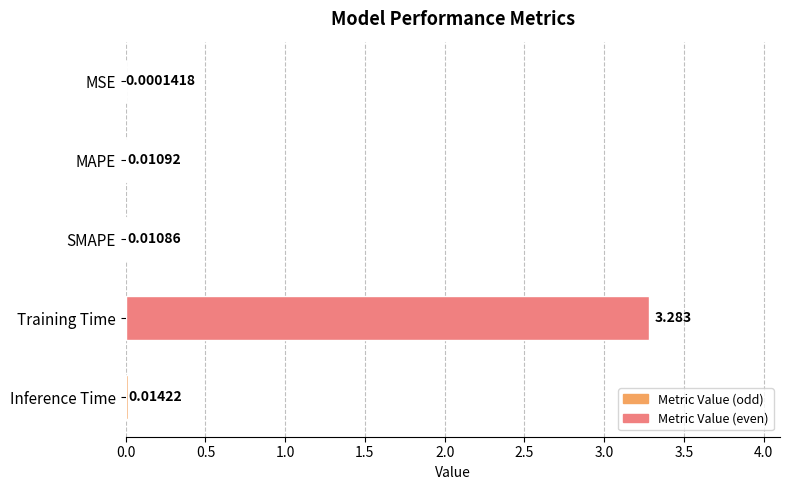

Where is the data nearest to the value 1?

Inference Time